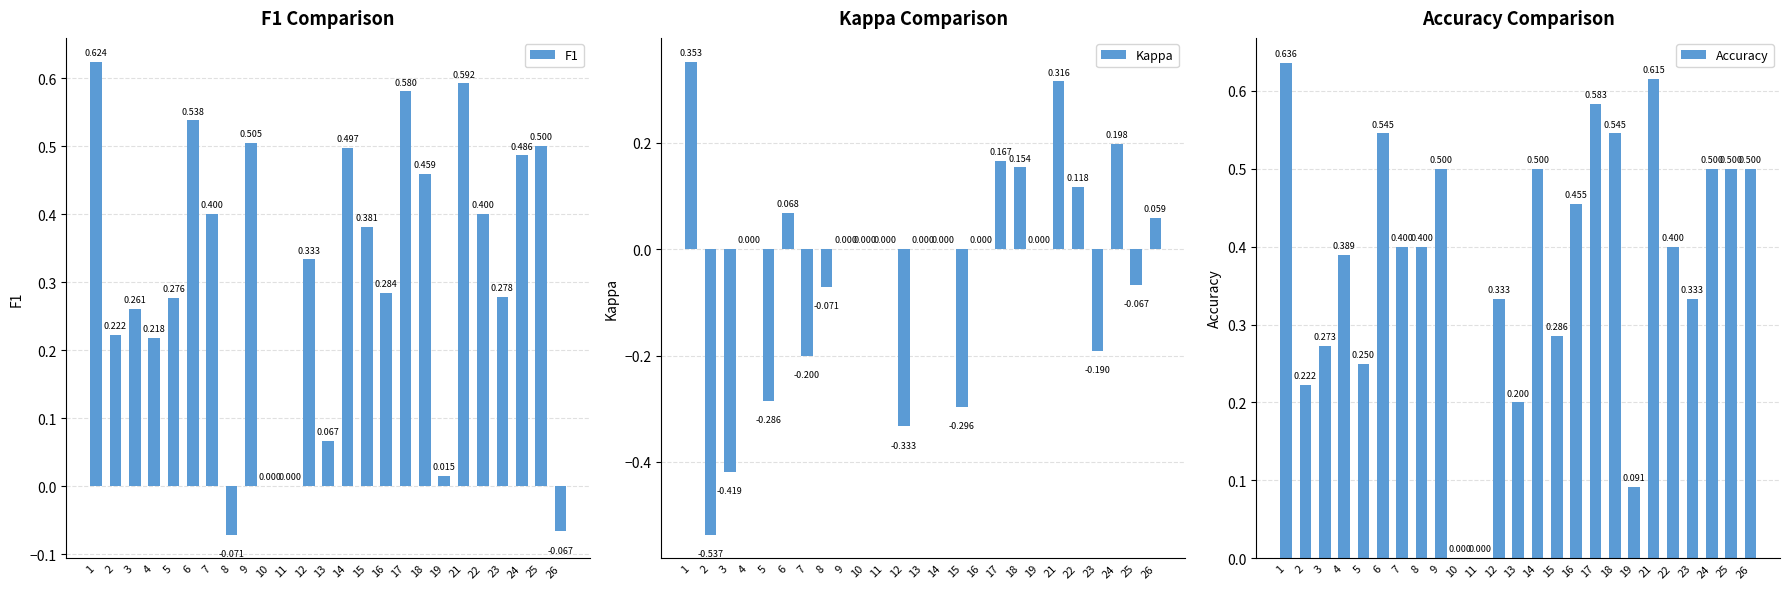

Reading left to right, transcribe all the data shown in this chart.

F1: 1=0.6	2=0.2	3=0.3	4=0.2	5=0.3	6=0.5	7=0.4	8=-0.1	9=0.5	10=0.0	11=0.0	12=0.3	13=0.1	14=0.5	15=0.4	16=0.3	17=0.6	18=0.5	19=0.0	21=0.6	22=0.4	23=0.3	24=0.5	25=0.5	26=-0.1
Kappa: 1=0.4	2=-0.5	3=-0.4	4=0.0	5=-0.3	6=0.1	7=-0.2	8=-0.1	9=0.0	10=0.0	11=0.0	12=-0.3	13=0.0	14=0.0	15=-0.3	16=0.0	17=0.2	18=0.2	19=0.0	21=0.3	22=0.1	23=-0.2	24=0.2	25=-0.1	26=0.1
Accuracy: 1=0.6	2=0.2	3=0.3	4=0.4	5=0.2	6=0.5	7=0.4	8=0.4	9=0.5	10=0.0	11=0.0	12=0.3	13=0.2	14=0.5	15=0.3	16=0.5	17=0.6	18=0.5	19=0.1	21=0.6	22=0.4	23=0.3	24=0.5	25=0.5	26=0.5